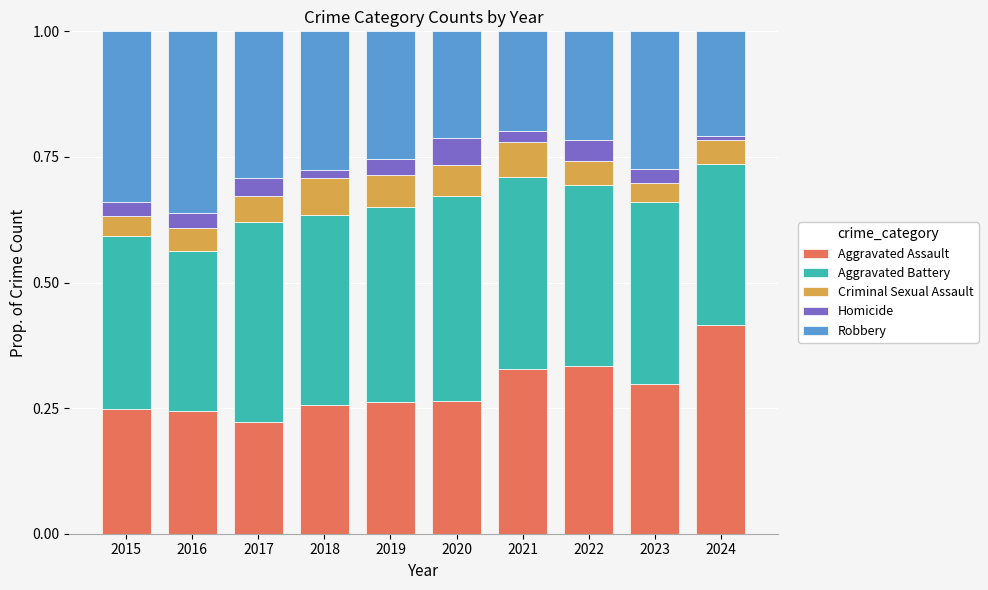

What is the total value across all series at 2021?

1.0